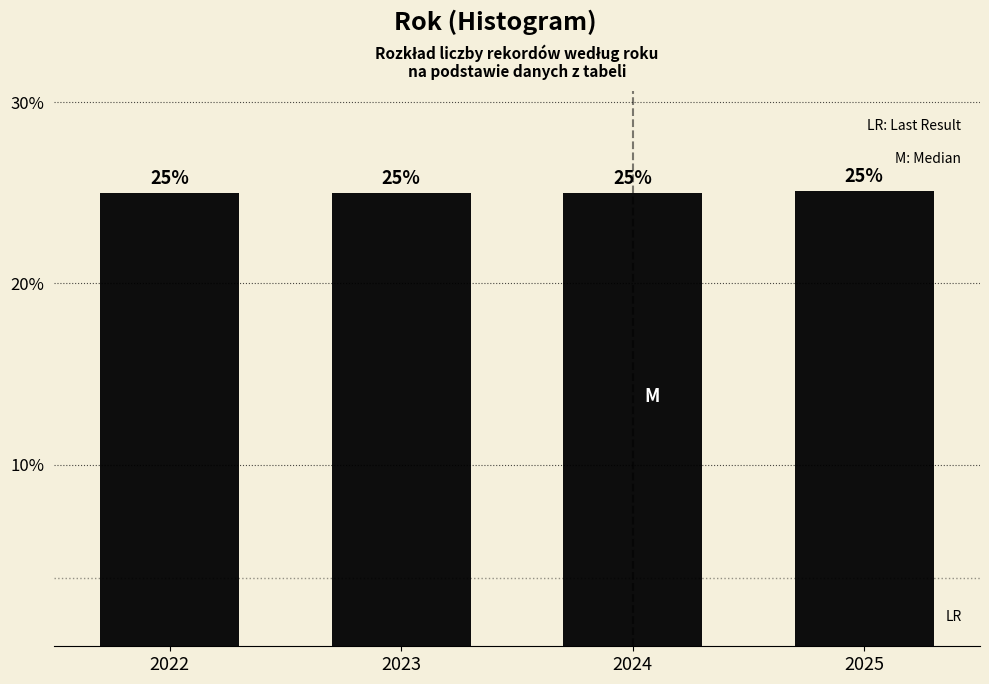

What is the value of the 1st bar from the left?

25.0